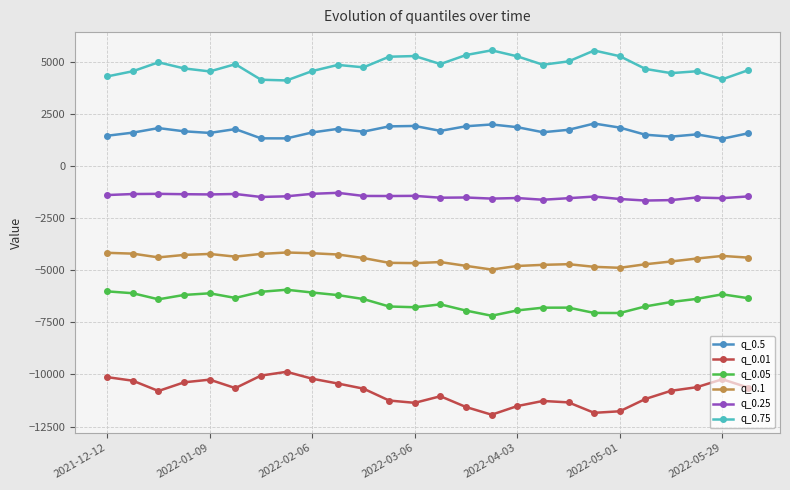

List the series in order of their peak value, lowest first.

q_0.01, q_0.05, q_0.1, q_0.25, q_0.5, q_0.75